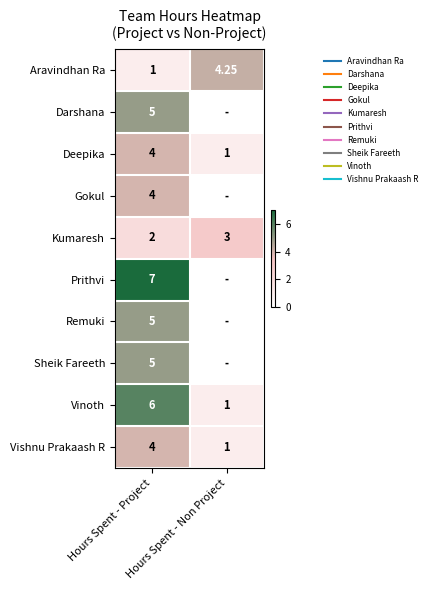

Count the Kumaresh values in the range 2 to 3.

2